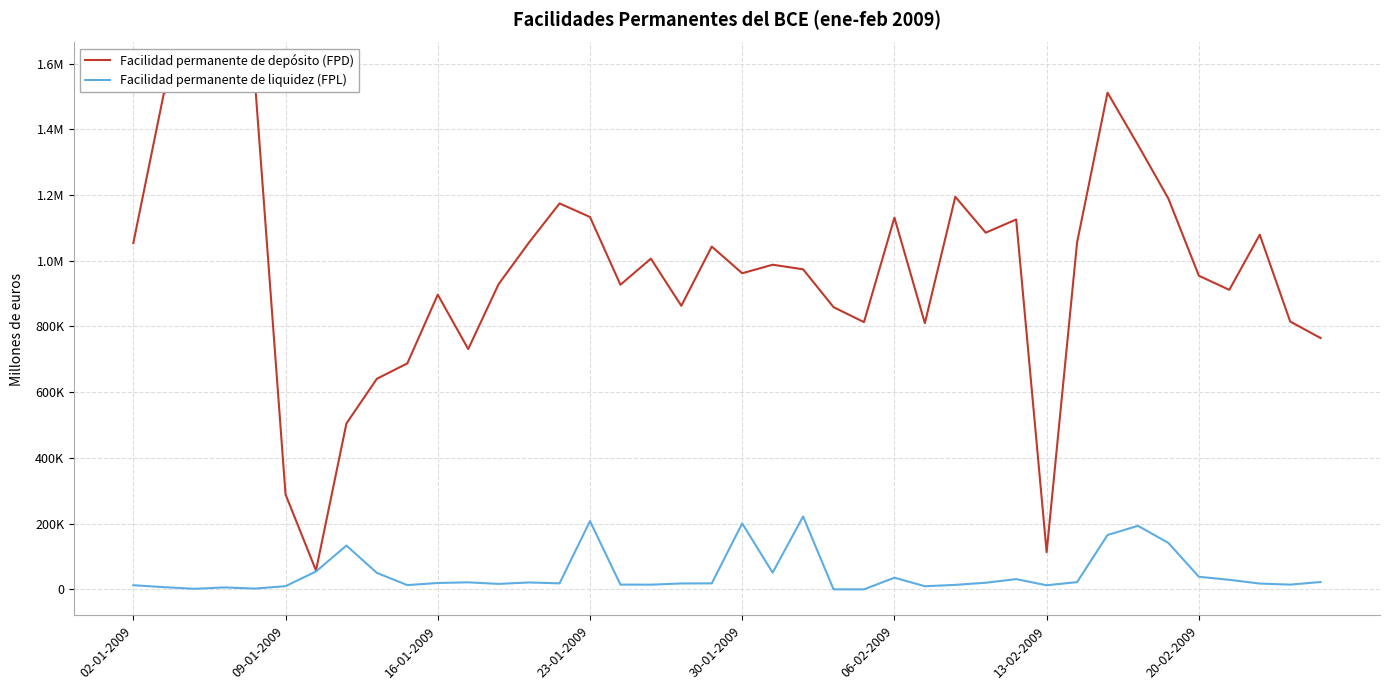

How many data points in Facilidad permanente de depósito (FPD) are above 987800?

19